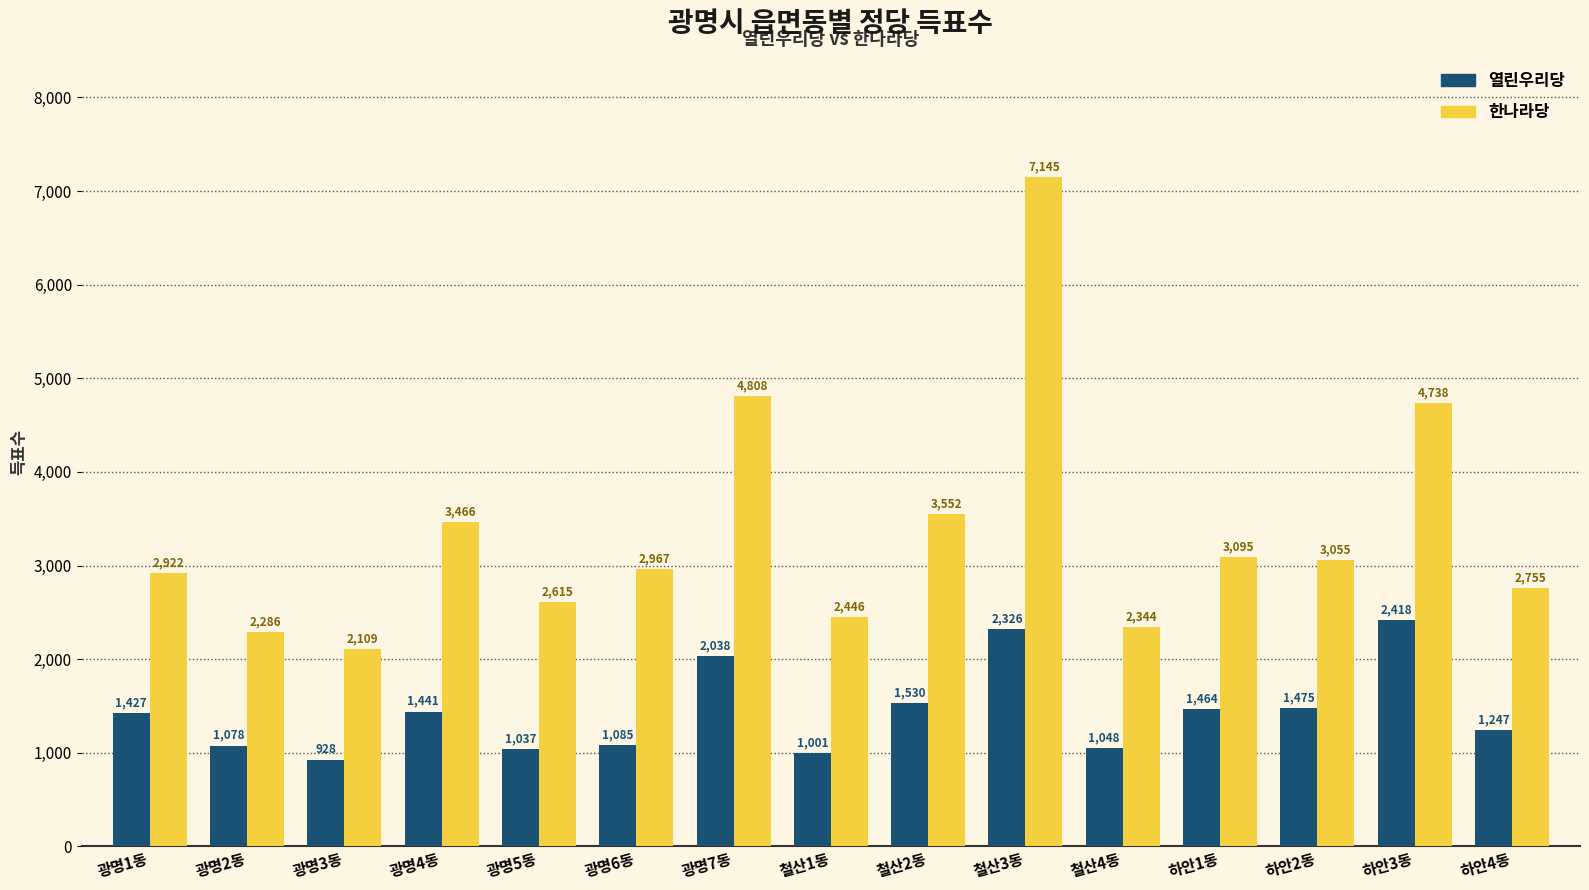

Reading left to right, list all the values displayed in this chart.

열린우리당: 1427	1078	928	1441	1037	1085	2038	1001	1530	2326	1048	1464	1475	2418	1247
한나라당: 2922	2286	2109	3466	2615	2967	4808	2446	3552	7145	2344	3095	3055	4738	2755